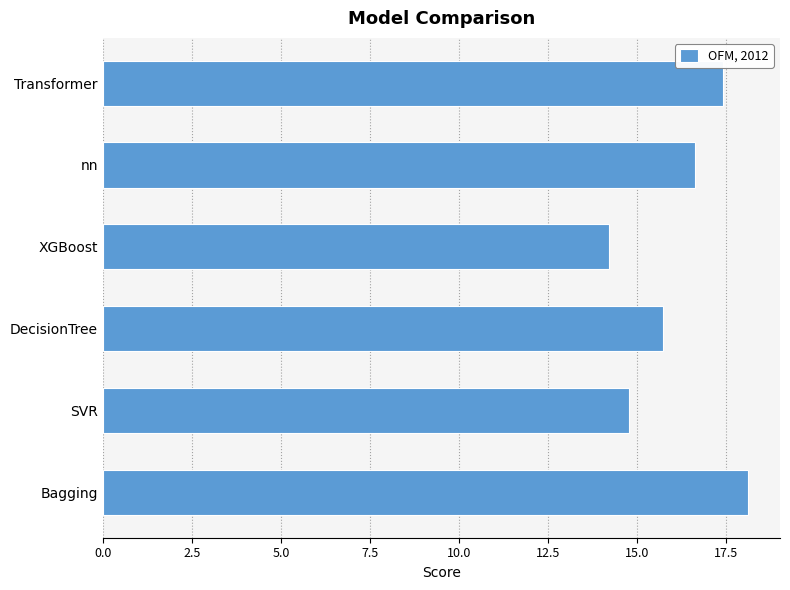

What is the maximum value shown in the chart?

18.1